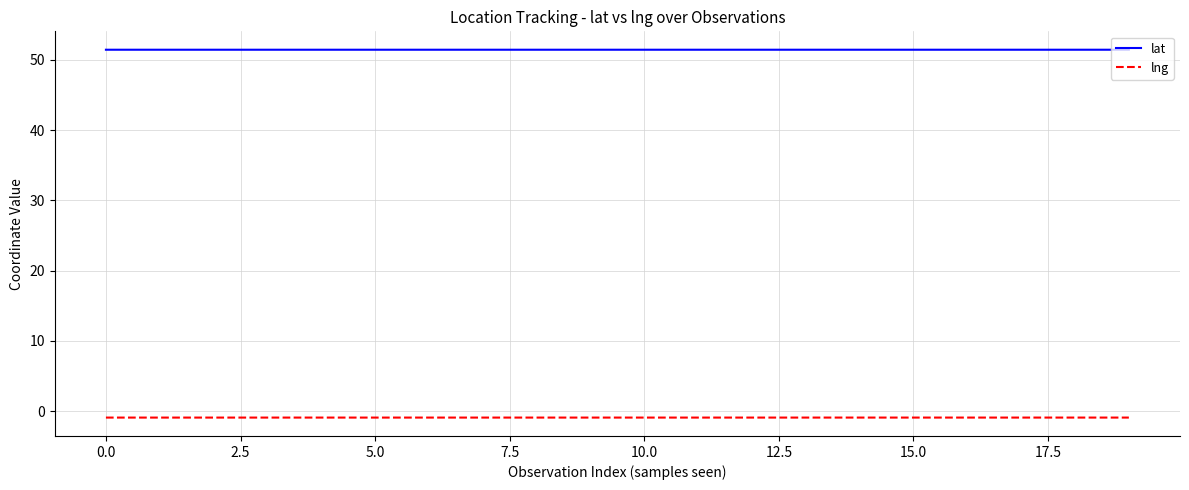

True or false: lng and lat intersect in this chart.

False